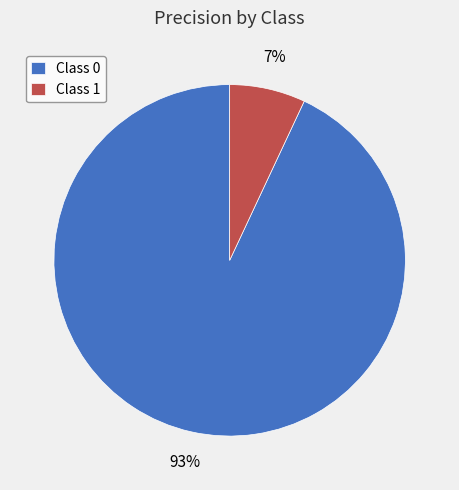

Do Class 0 and Class 1 together represent more than half of the pie?

Yes